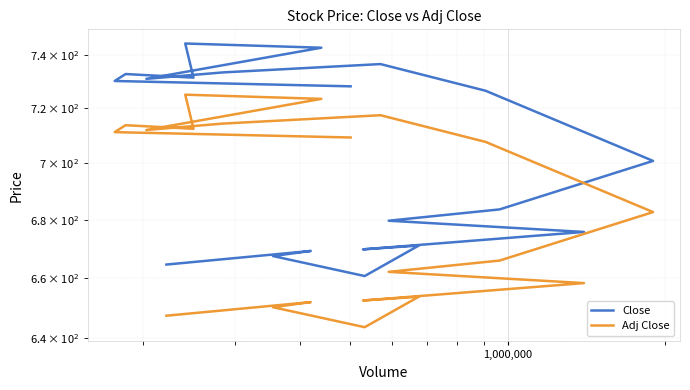

In Close, how many points are lower than both neighbors (excluding endpoints)?

4